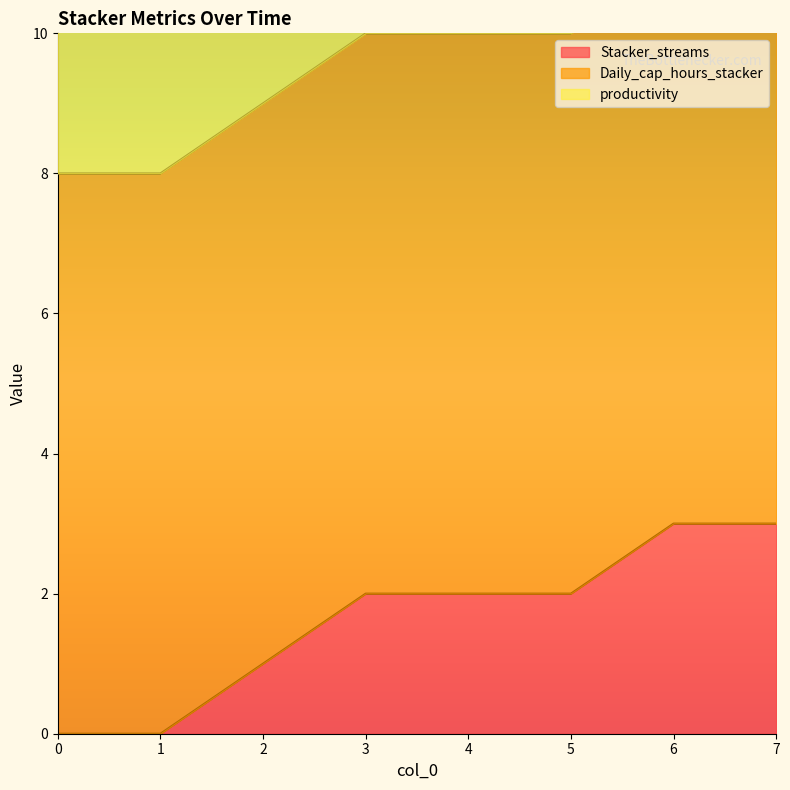

True or false: Stacker_streams and productivity cross at least once.

False